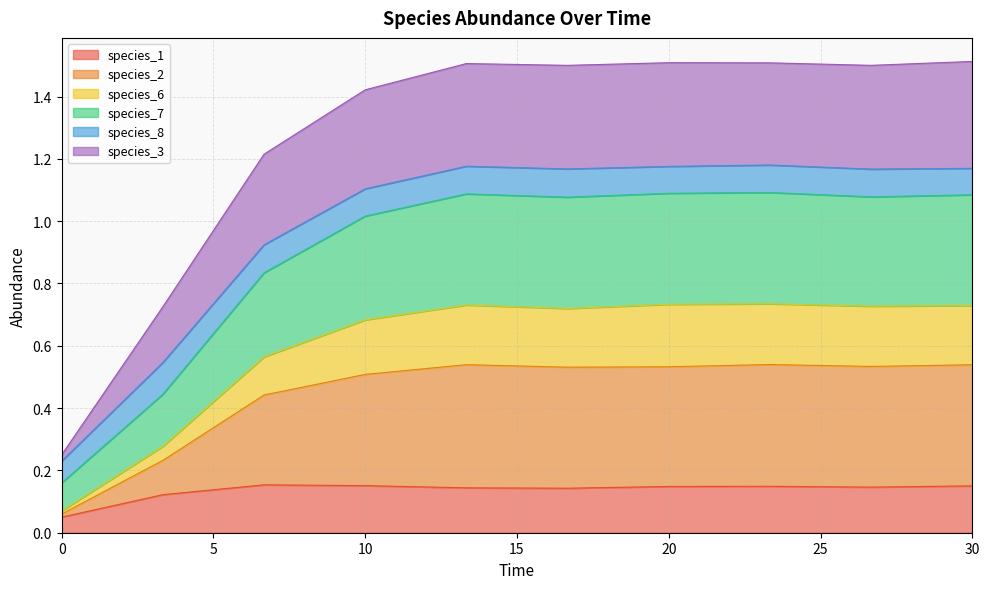

What are all the series names shown in the legend?

species_1, species_2, species_6, species_7, species_8, species_3